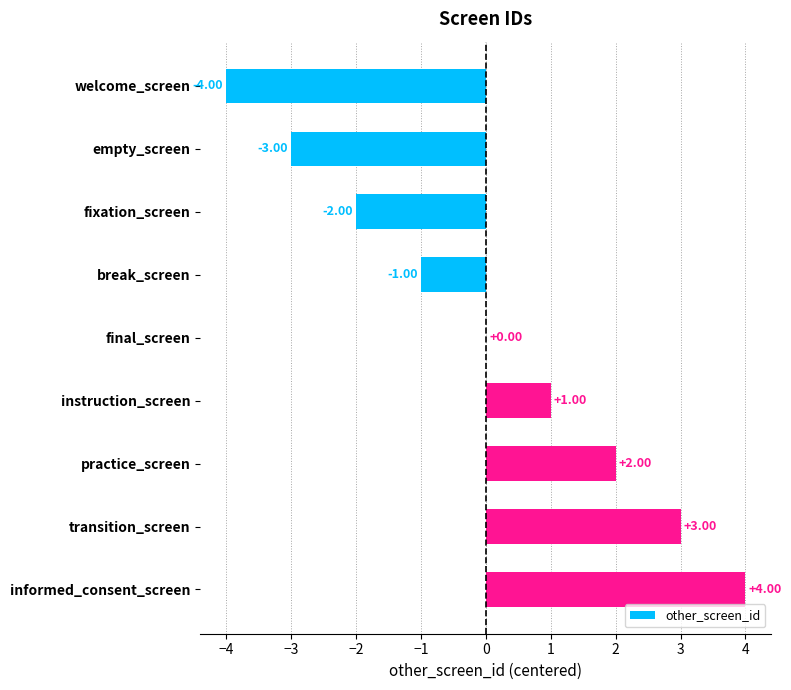

At which category does the chart reach its peak across all series?

informed_consent_screen